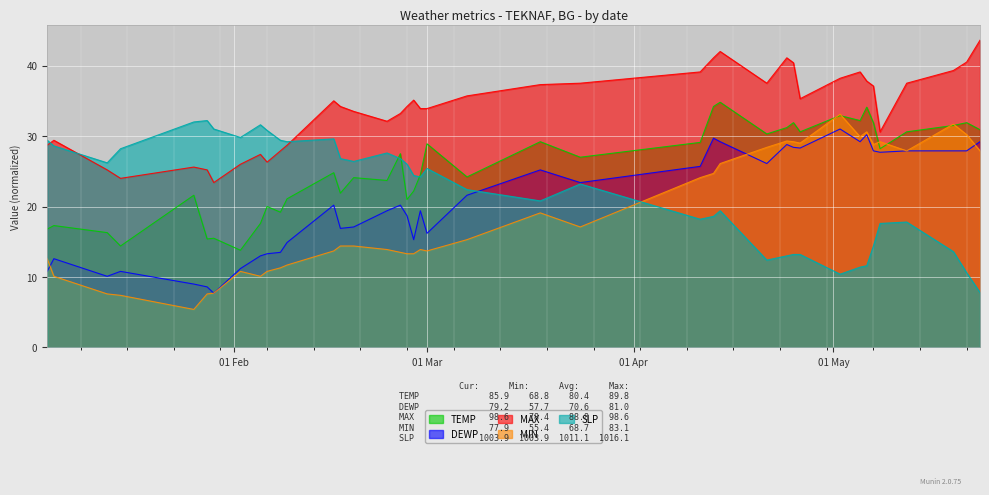

Reading right to left, extract all data points from this chart.

TEMP: 30.9	31.9	31.5	30.6	28.2	31.9	34.1	32.2	32.9	30.6	31.9	31.2	30.3	34.8	34.2	29.1	27.0	29.2	24.2	28.9	24.5	22.2	21.0	27.5	23.7	24.1	21.9	24.8	21.1	19.2	20.0	17.6	13.8	15.5	15.4	21.6	14.4	16.3	17.3	16.8
DEWP: 29.2	27.9	27.9	27.9	27.7	27.9	30.2	29.2	31.0	28.3	28.4	28.8	26.1	29.2	29.7	25.7	23.4	25.2	21.6	16.2	19.4	15.3	18.7	20.2	19.4	17.1	16.9	20.2	14.9	13.5	13.3	13.0	11.2	7.7	8.6	9.0	10.8	10.1	12.6	10.8
MAX: 43.6	40.5	39.3	37.5	30.6	37.1	37.8	39.1	38.2	35.3	40.4	41.1	37.5	42.0	41.1	39.1	37.5	37.3	35.7	33.9	33.9	35.1	34.2	33.2	32.1	33.5	34.2	35.0	28.7	27.9	26.3	27.4	26.0	23.4	25.2	25.6	24.0	25.2	29.4	28.7
MIN: 27.9	30.2	31.7	27.9	29.2	28.8	30.6	29.9	33.1	29.0	29.2	29.3	28.4	26.1	24.7	24.1	17.1	19.1	15.3	13.7	13.9	13.3	13.3	13.5	13.9	14.4	14.4	13.7	11.7	11.3	10.8	10.1	10.8	7.7	7.6	5.4	7.4	7.6	10.1	12.6
SLP: 7.8	10.6	13.6	17.8	17.6	14.4	11.6	11.4	10.4	13.2	13.2	13.0	12.4	19.4	18.6	18.2	23.2	20.8	22.4	25.4	24.2	24.4	26.0	26.8	27.6	26.4	26.8	29.6	29.2	29.4	30.8	31.6	29.8	31.0	32.2	32.0	28.2	26.2	28.6	29.4